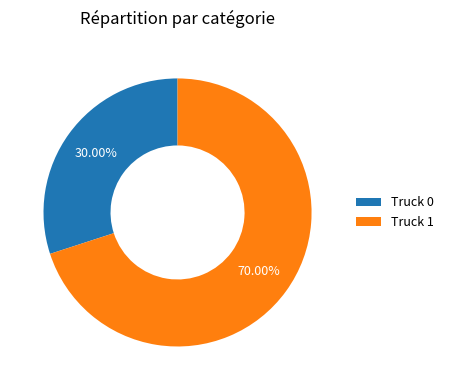

Does any single category account for the majority?

Yes